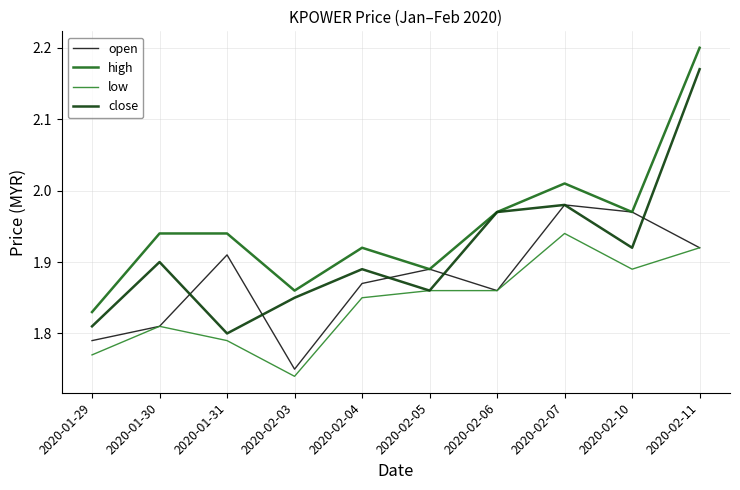

At which category does close reach its first local peak?

2020-01-30